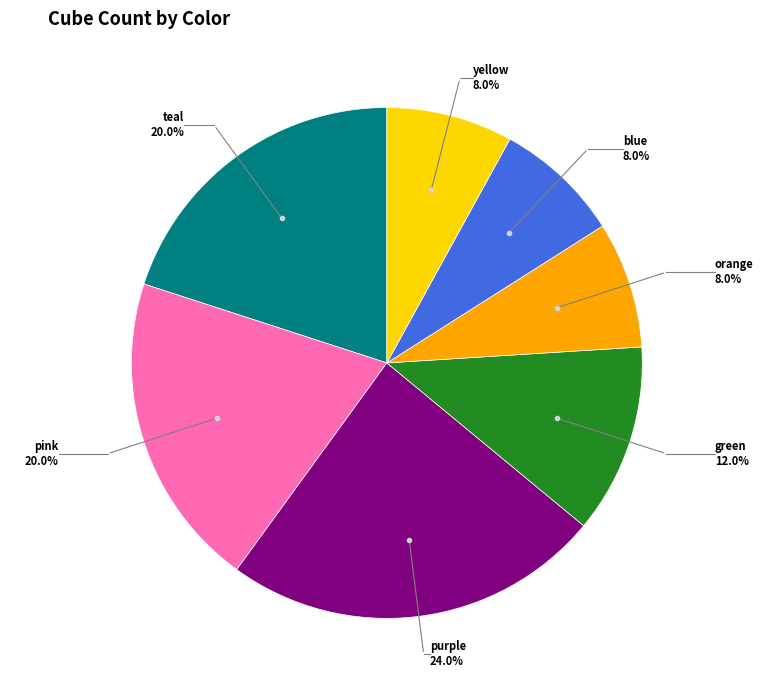

Is there a majority slice in this chart?

No